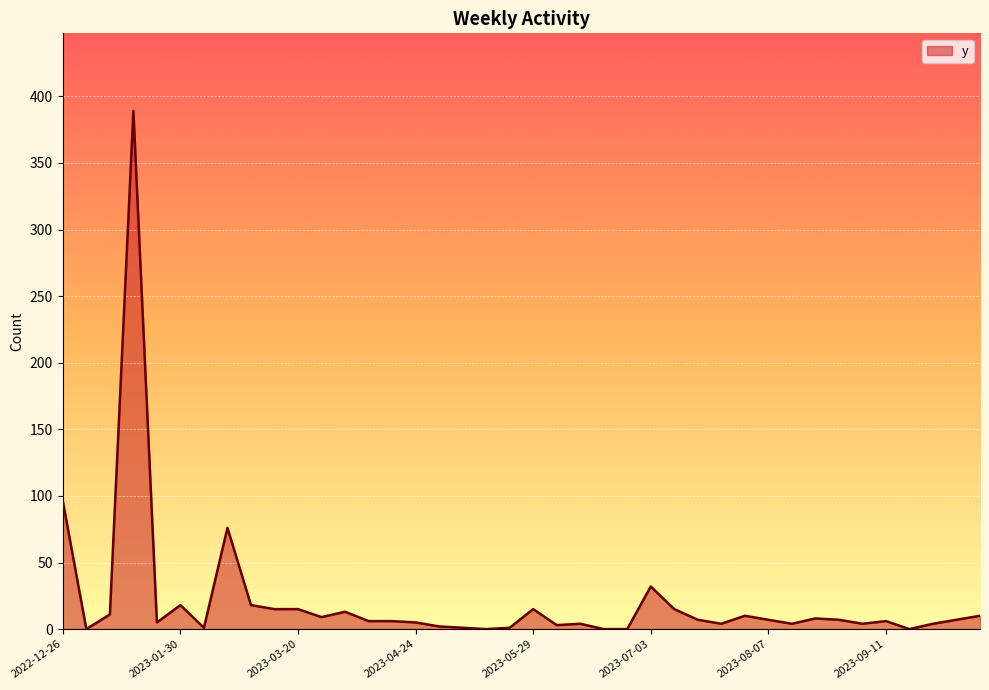

What is the maximum value shown in the chart?

389